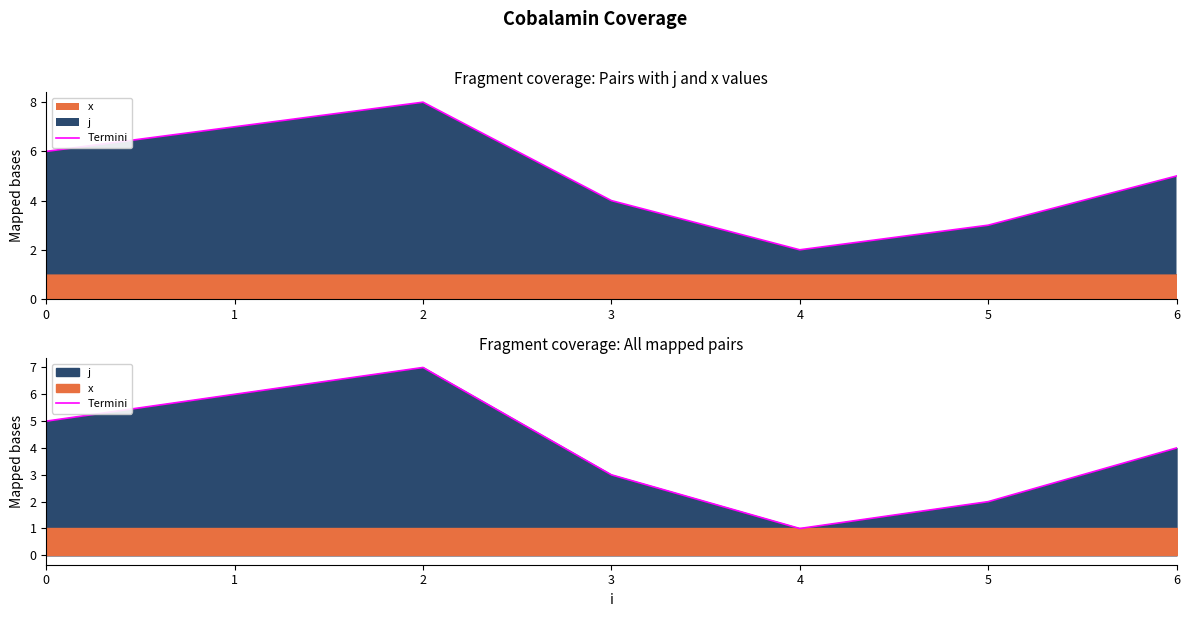

Count the number of categories in the chart.

7